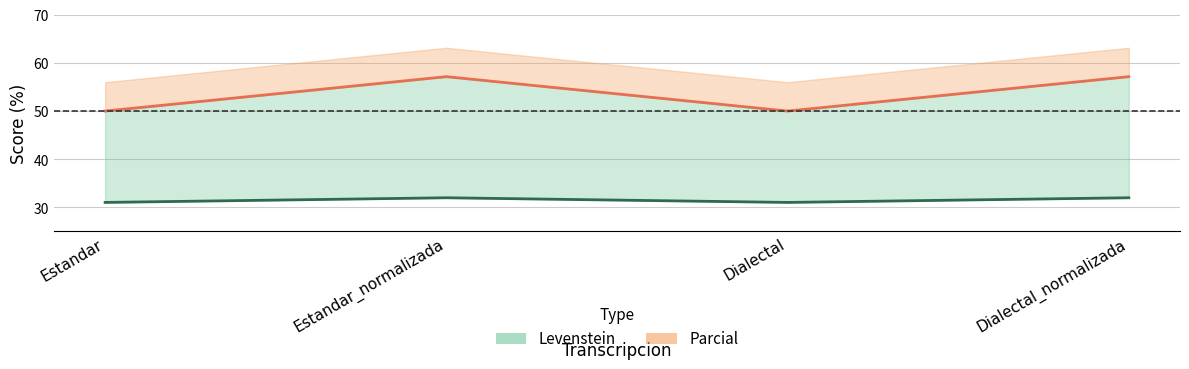

Where is the first local minimum for Parcial?

Dialectal